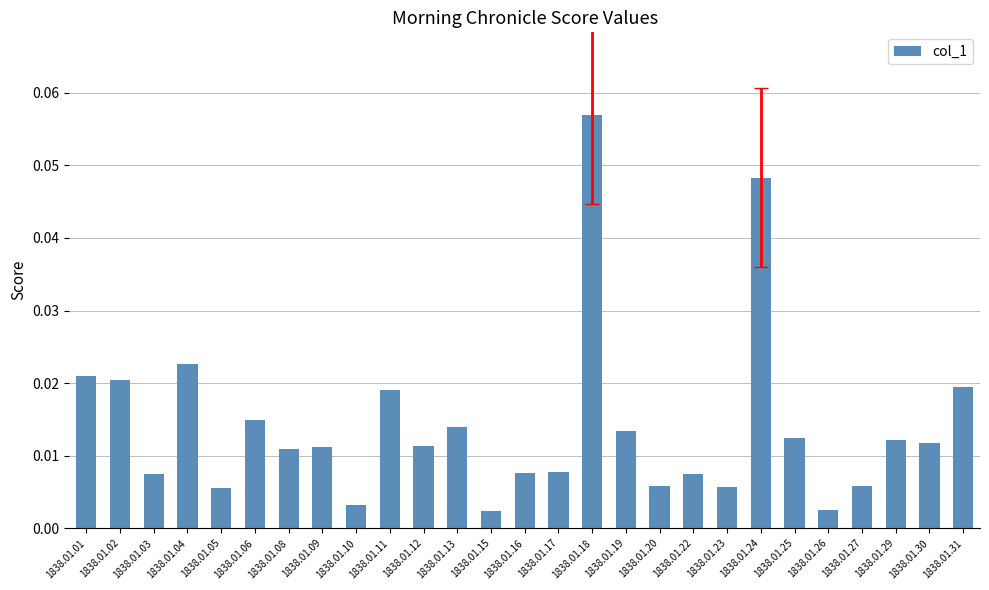

Between 1838.01.19 and 1838.01.11, which is larger?

1838.01.11